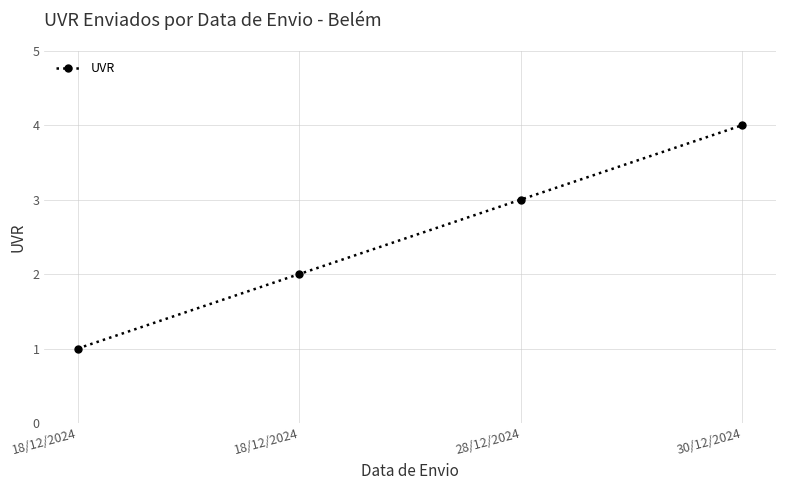

What is the difference between the values at 28/12/2024 and 30/12/2024?

1